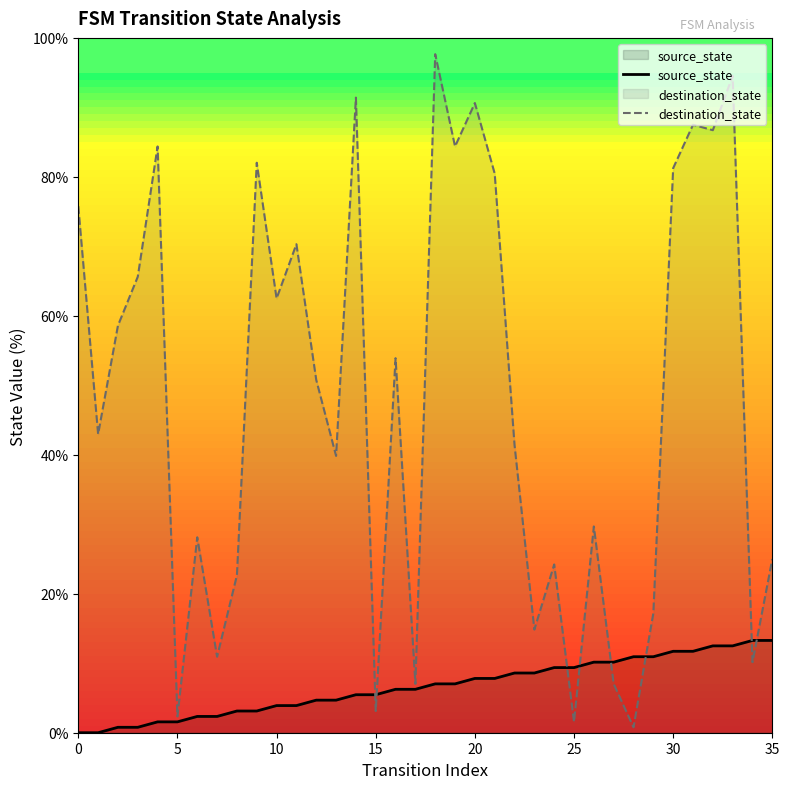

What is the value of the source_state point at the 28th from the left?

10.2